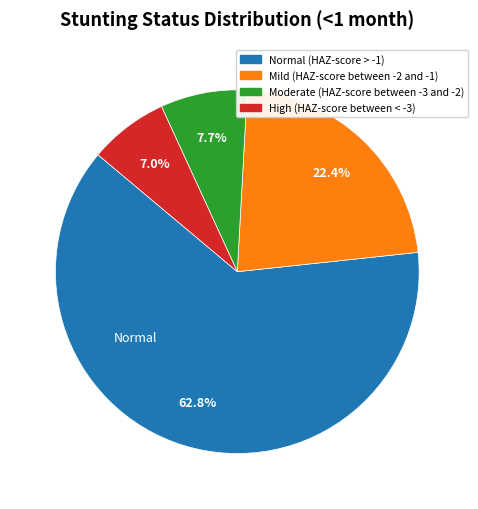

What percentage is the High (HAZ-score between < -3) slice, to the nearest percent?

7%